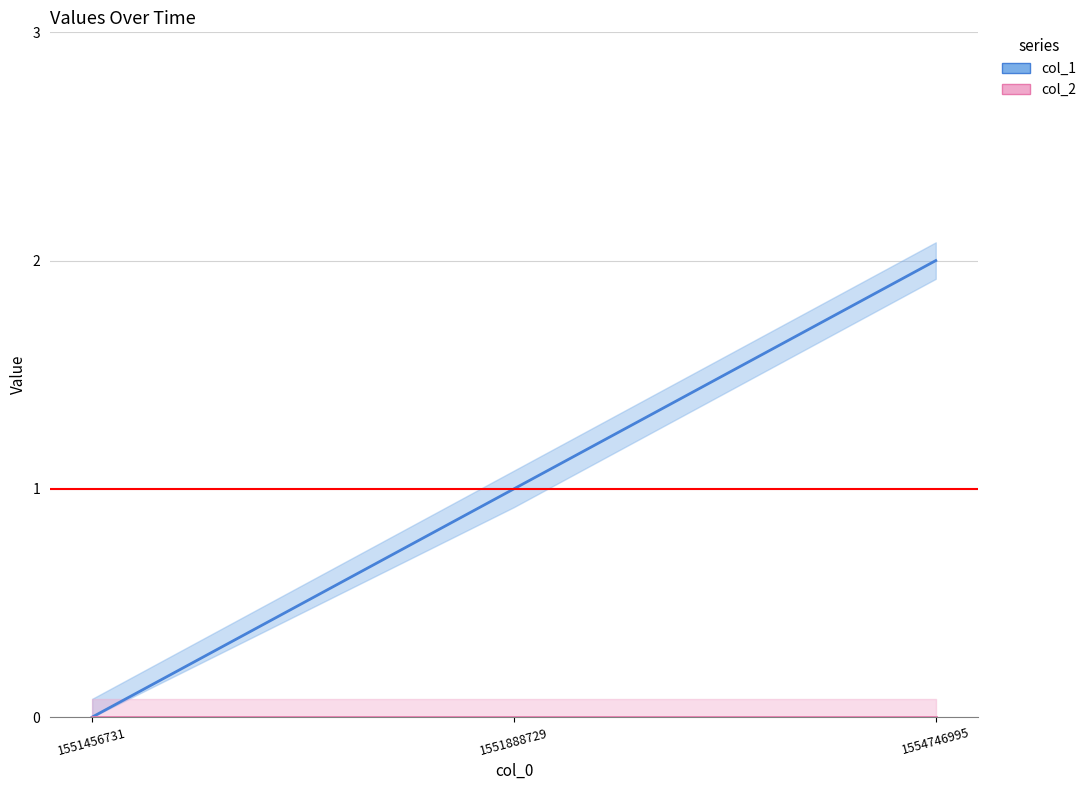

What is the difference between the highest and lowest values at 1554746995?

2